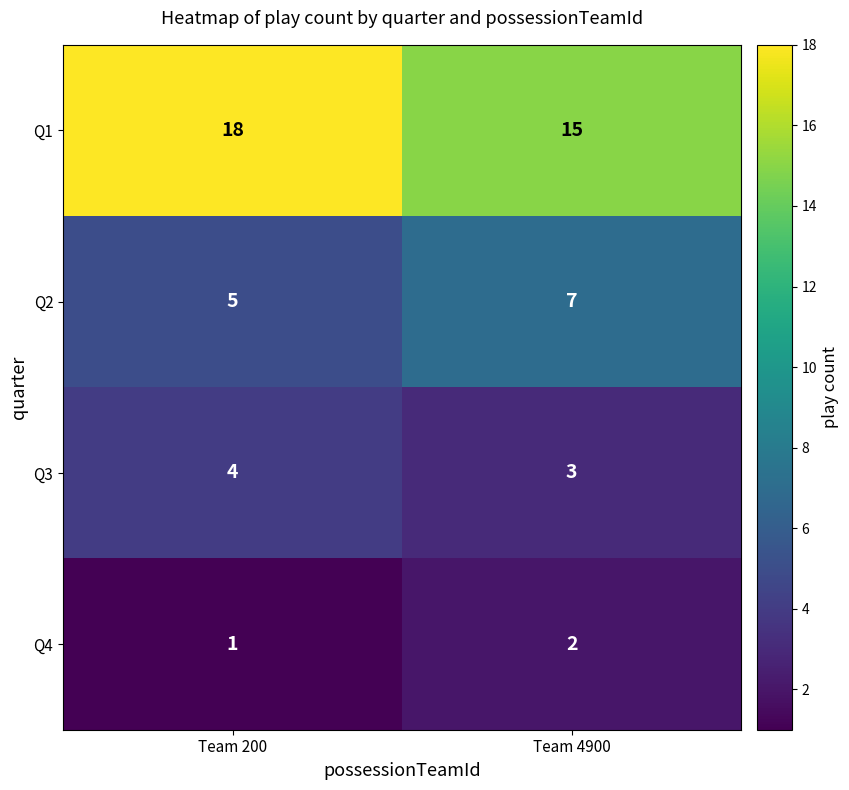

What value does the Q1 series have at Team 200?

18